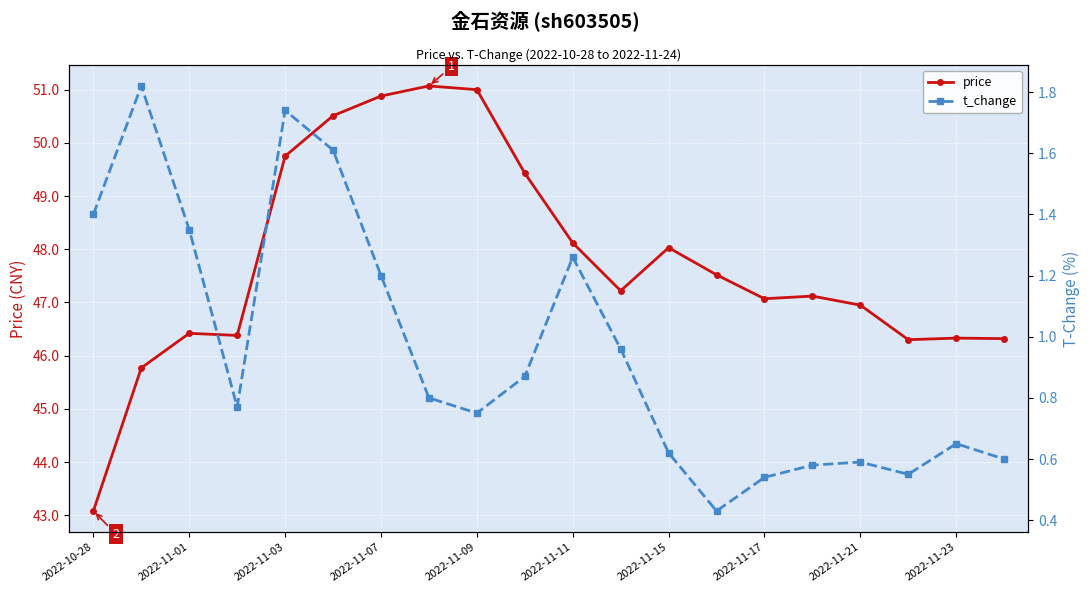

True or false: price has more than 0 interior local peaks.

True